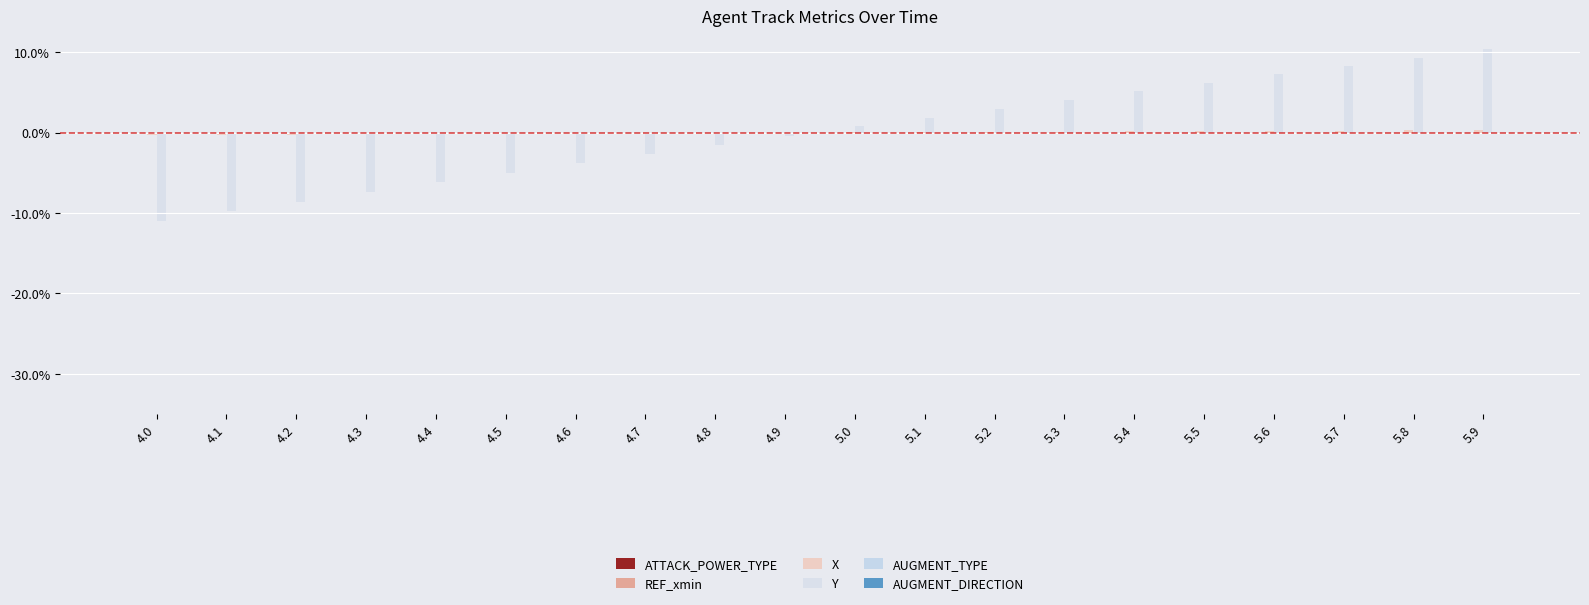

True or false: Y has a value of 7.3 at 5.6.

True